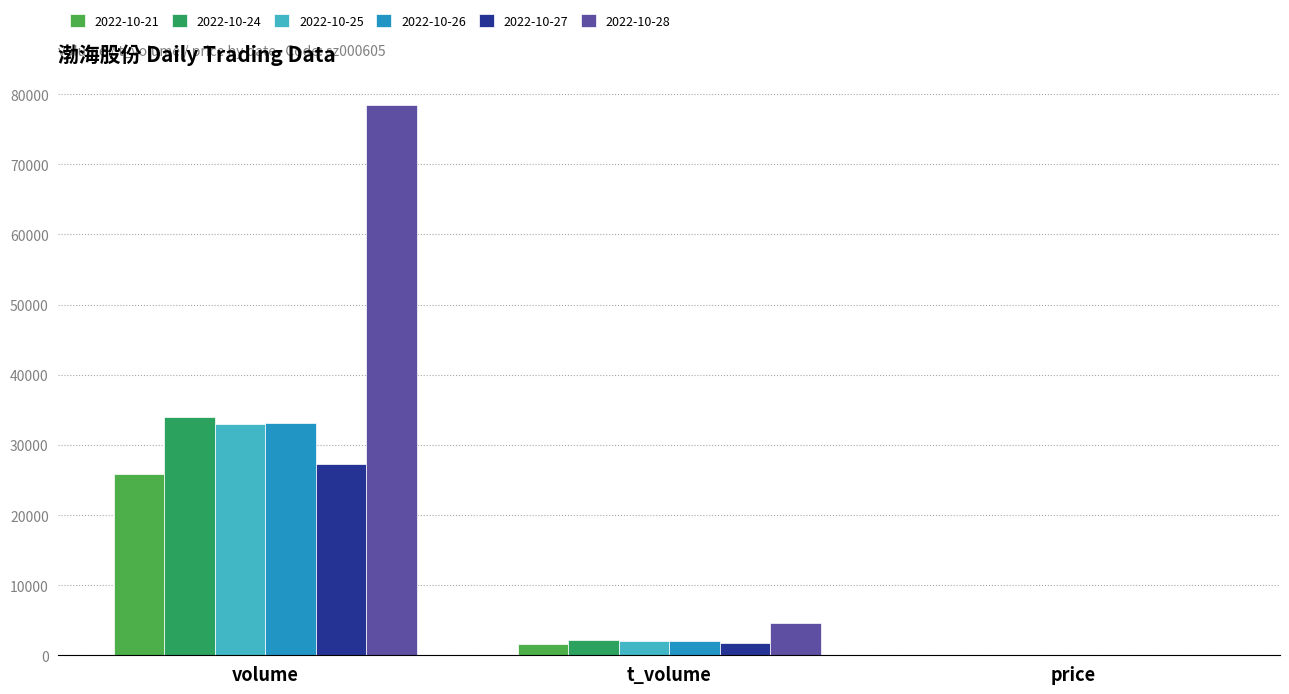

Which series has the largest total across all categories?

2022-10-28